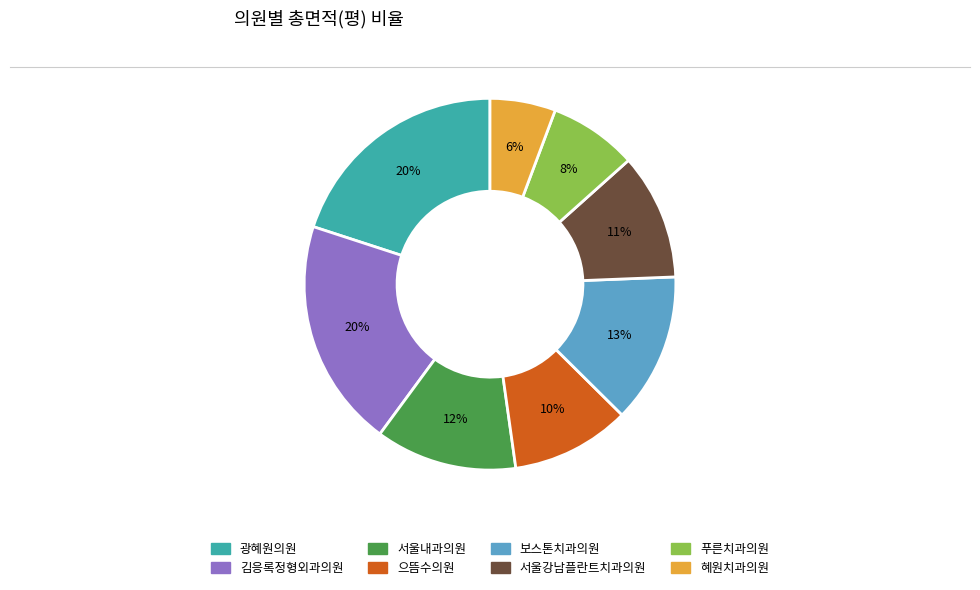

Count the number of slices in the pie.

8